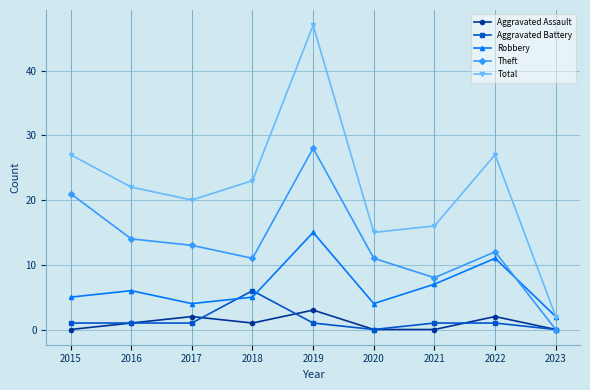

Which series changed the most between 2021 and 2023?

Total